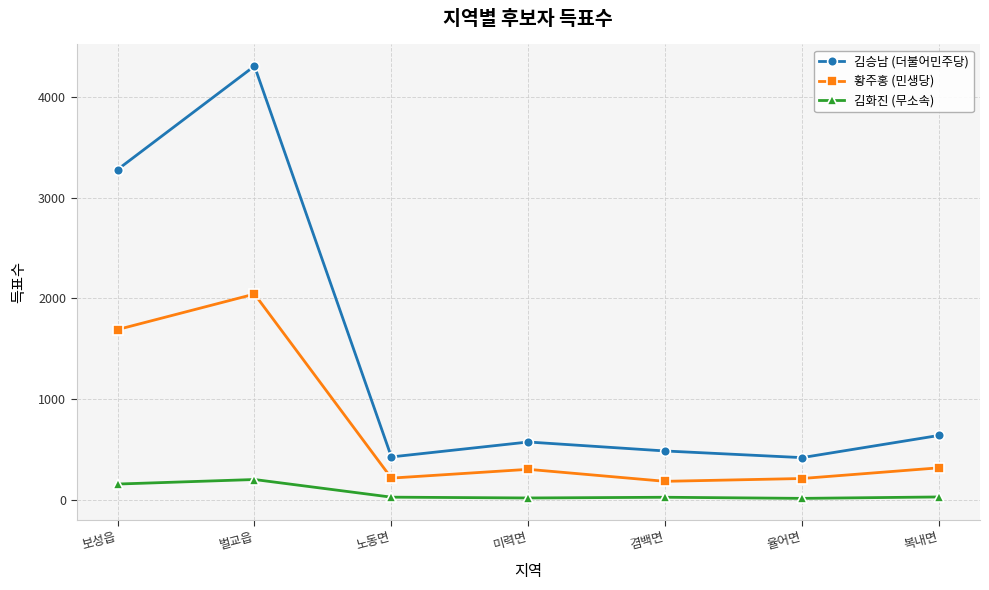

The value of 황주홍 (민생당) at 율어면 is 357. True or false?

False